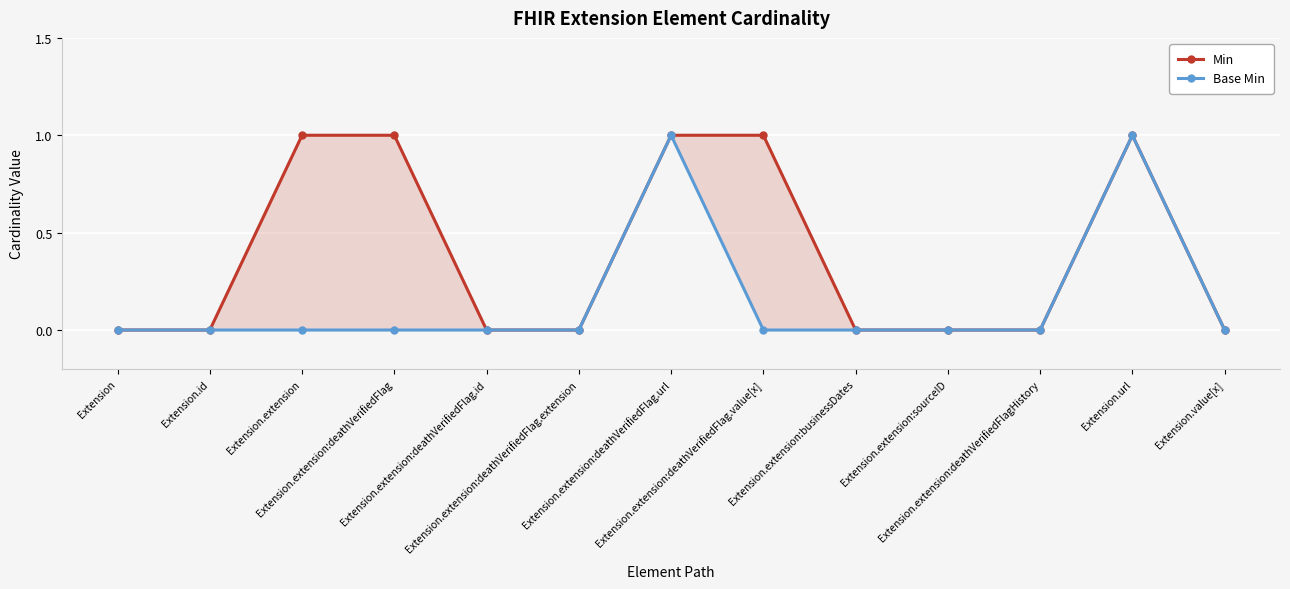

What is the label of the 7th point from the left?

Extension.extension:deathVerifiedFlag.url